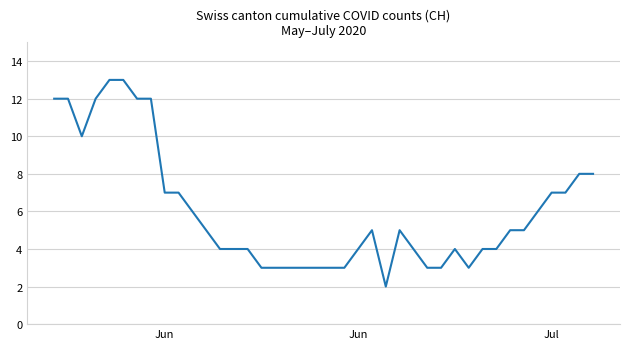

What is the difference between the maximum and minimum values?

11